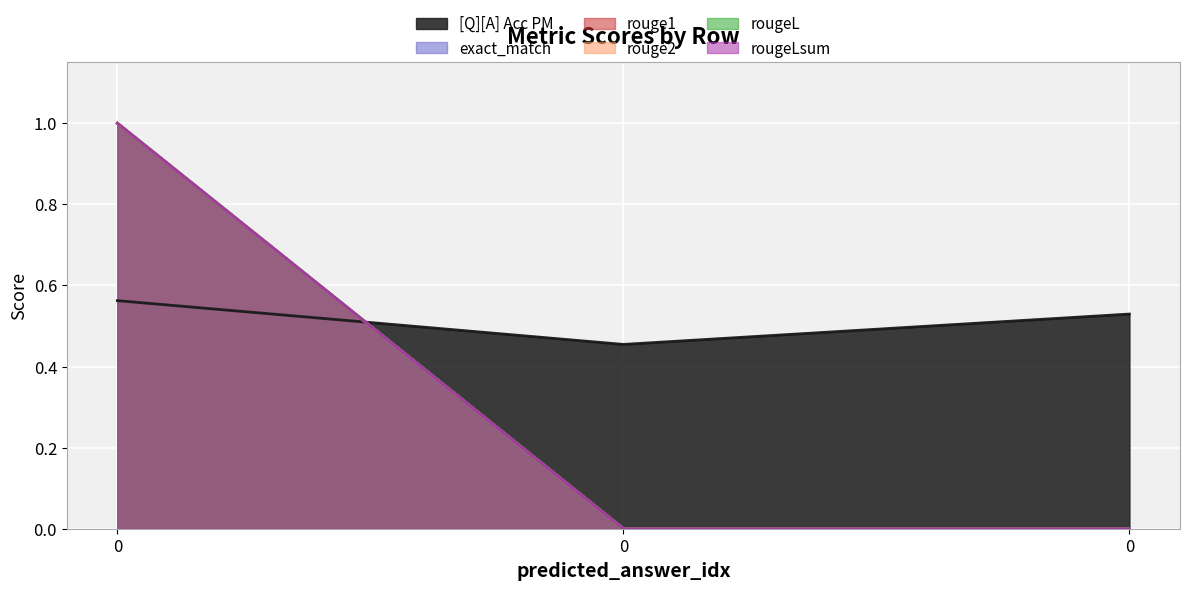

Is the value of rouge2 at 0 greater than the value of [Q][A] Acc PM at 0?

Yes